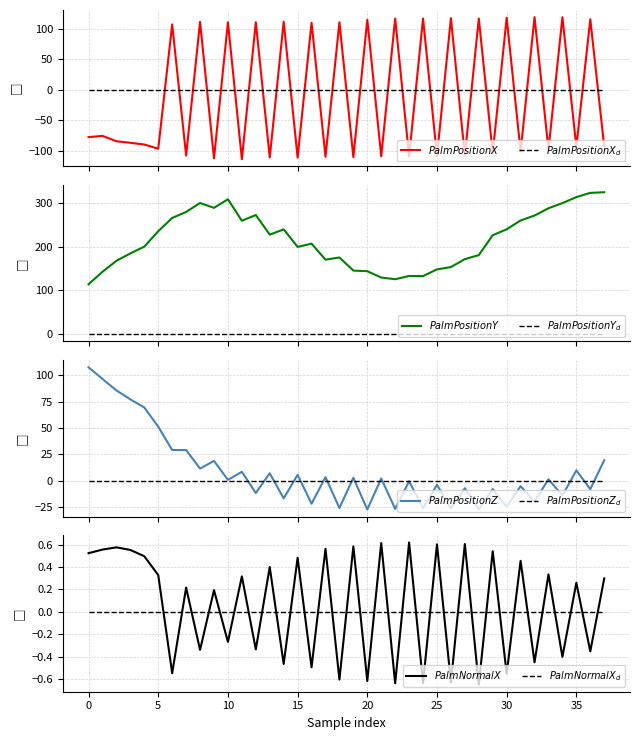

Is it true that PalmNormalX equals 0.7 at 31?

False